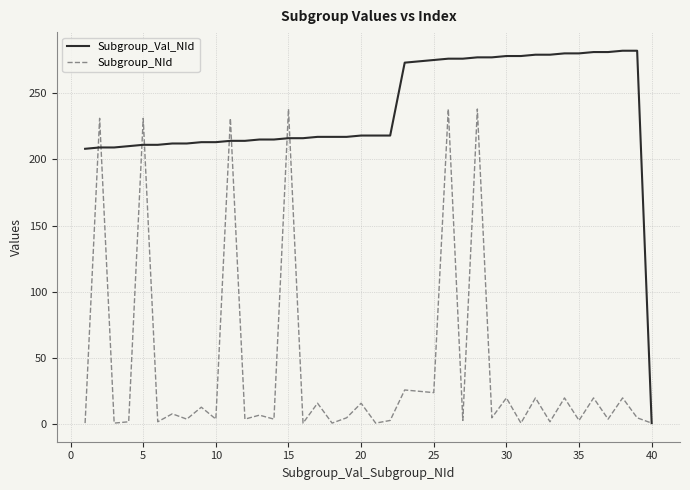

Which series has the largest total across all categories?

Subgroup_Val_NId